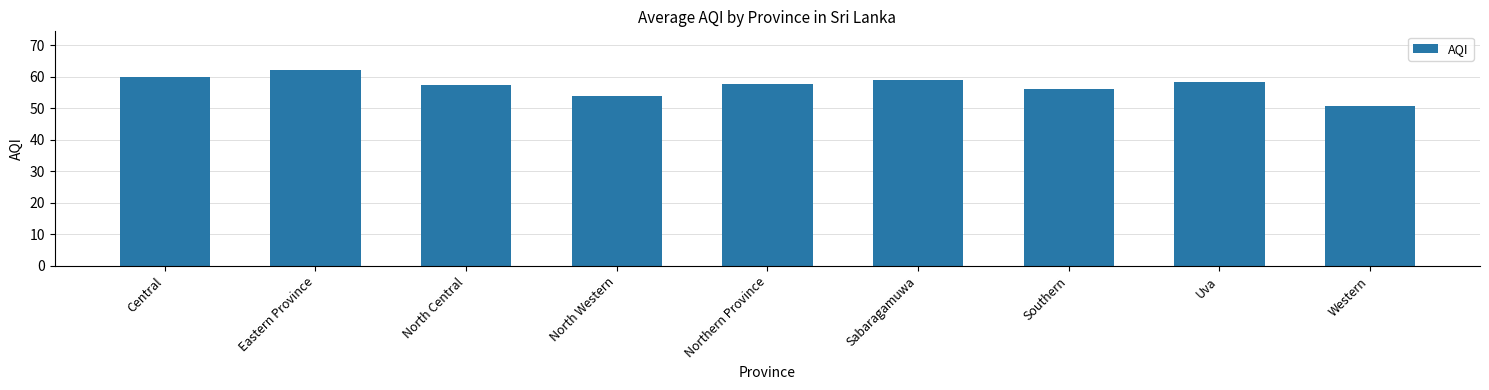

Is it true that the value at North Central is 28.9?

False